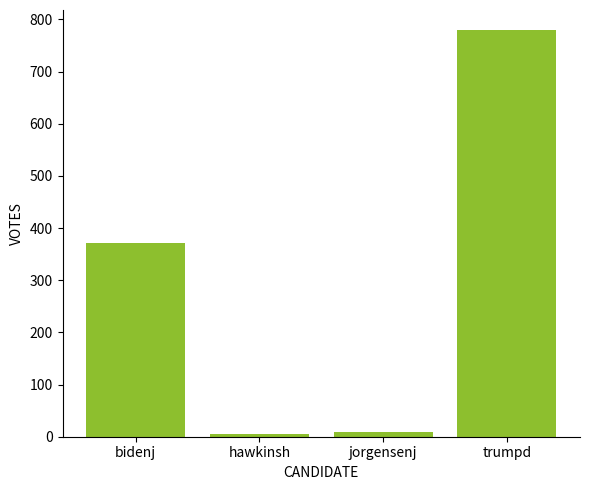

Which has a higher value, hawkinsh or bidenj?

bidenj